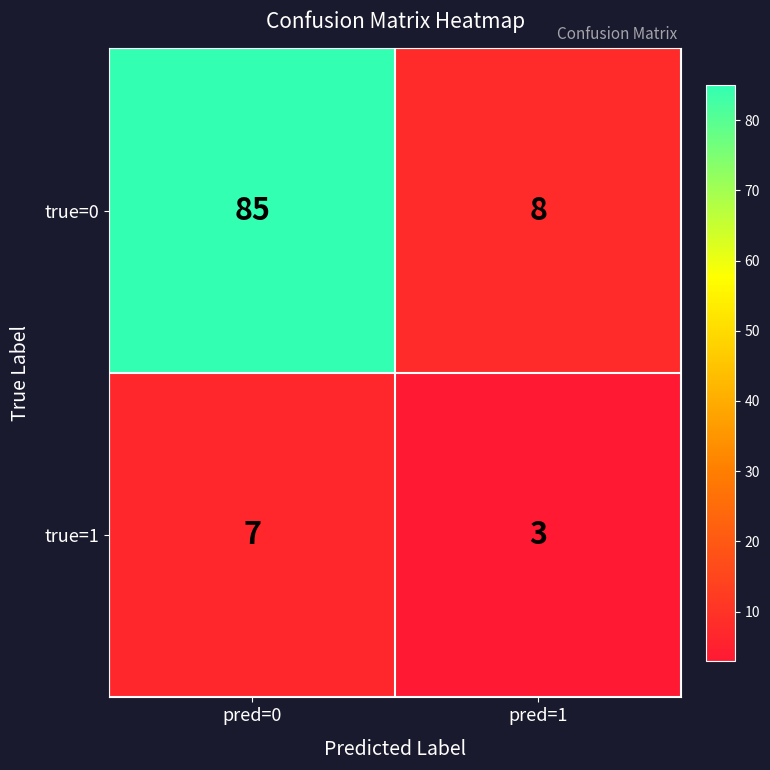

Reading left to right, transcribe all the data shown in this chart.

true=0: 85	8
true=1: 7	3